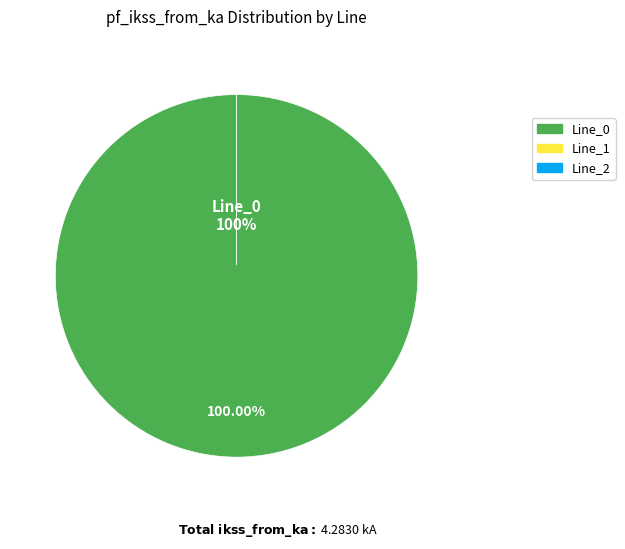

Do Line_2 and Line_0 together represent more than half of the pie?

Yes